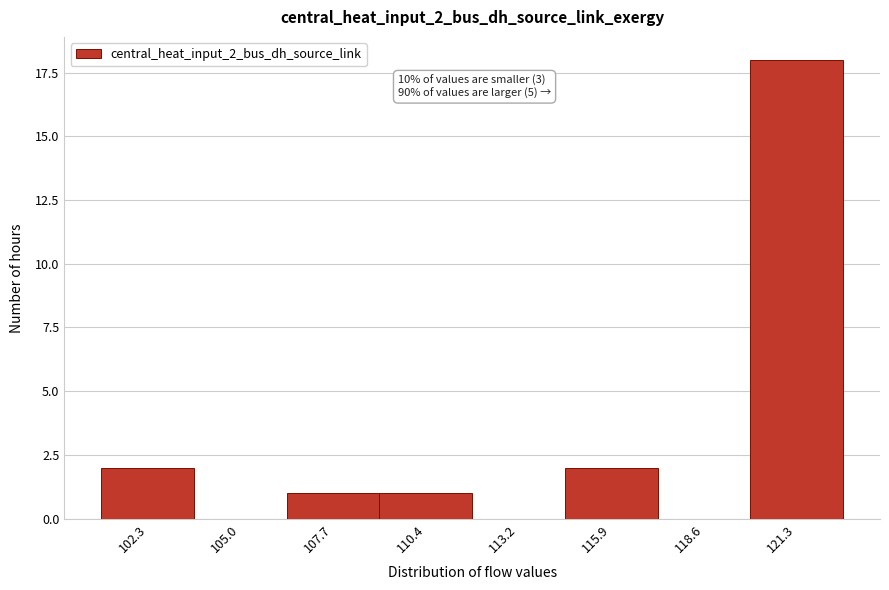

Reading right to left, extract all data points from this chart.

121.3=18	118.6=0	115.9=2	113.2=0	110.4=1	107.7=1	105.0=0	102.3=2